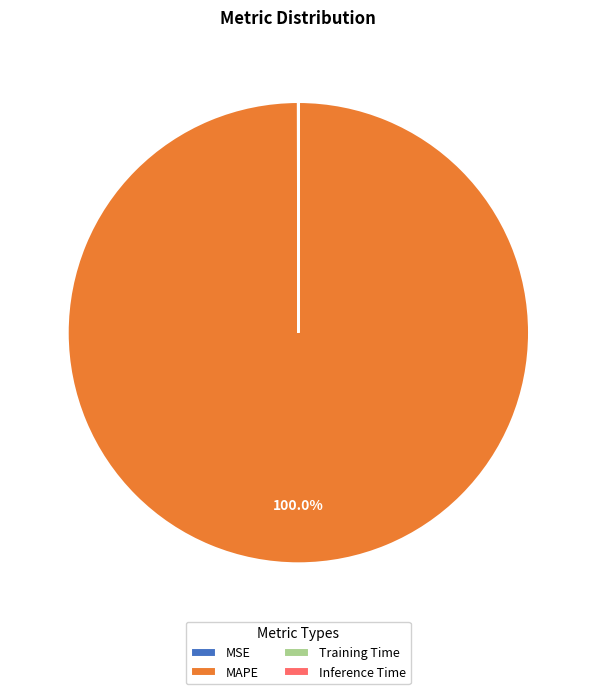

Which slice is the largest?

MAPE